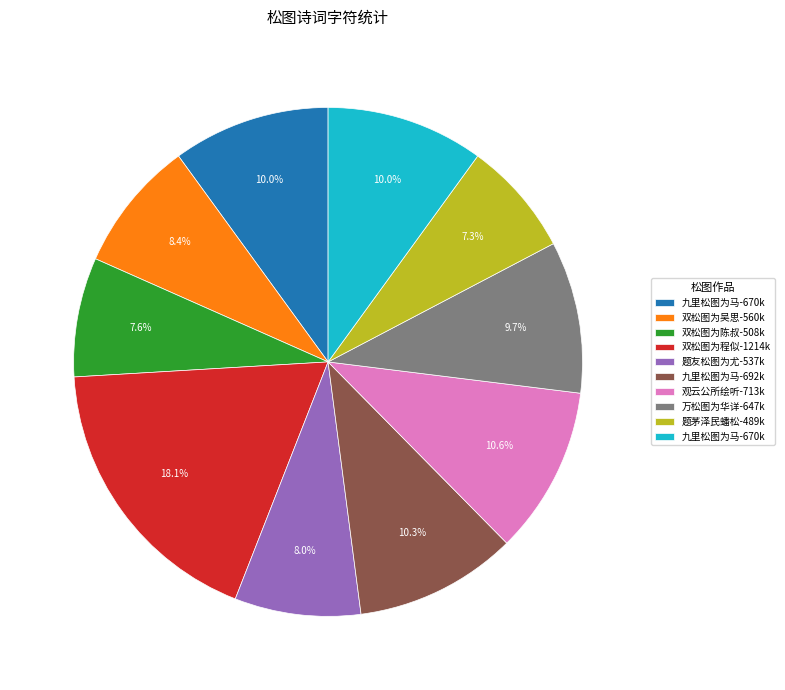

How many slices are in this pie chart?

10